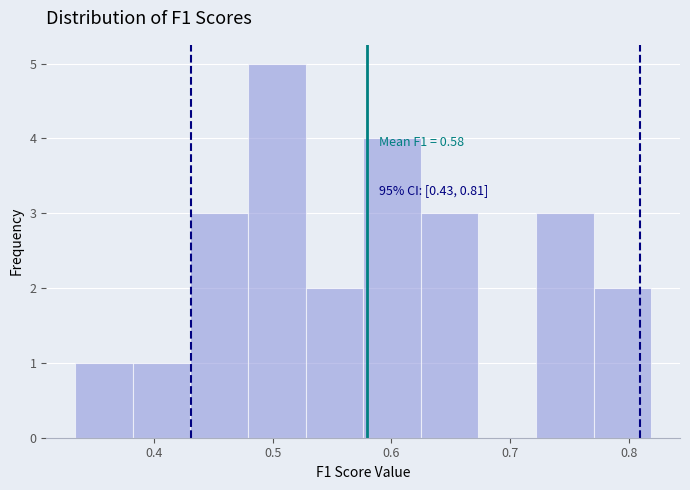

Which range on the x-axis has the tallest bar?

0.48 to 0.53